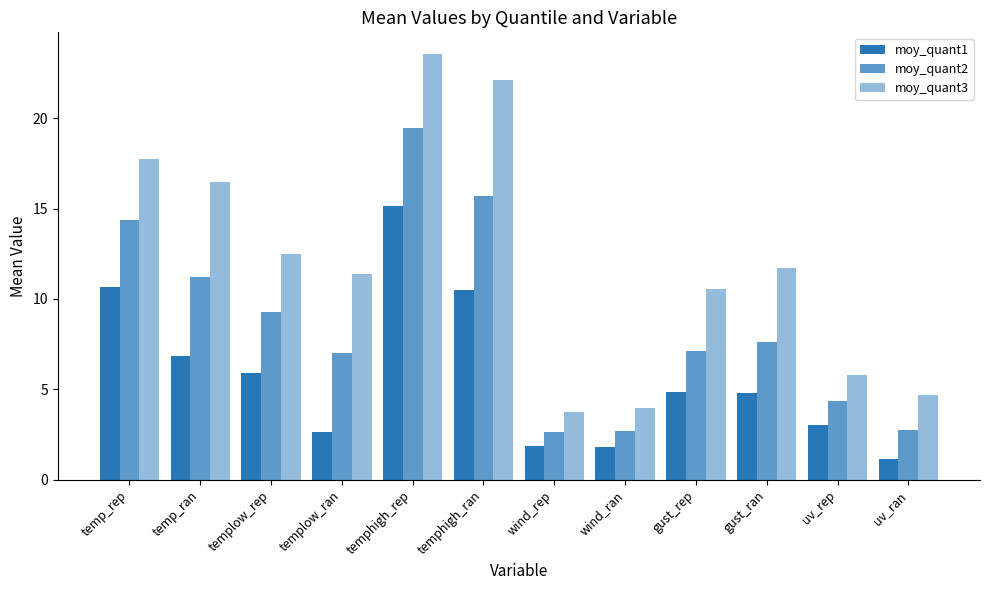

At how many categories does at least one series exceed 6?

8